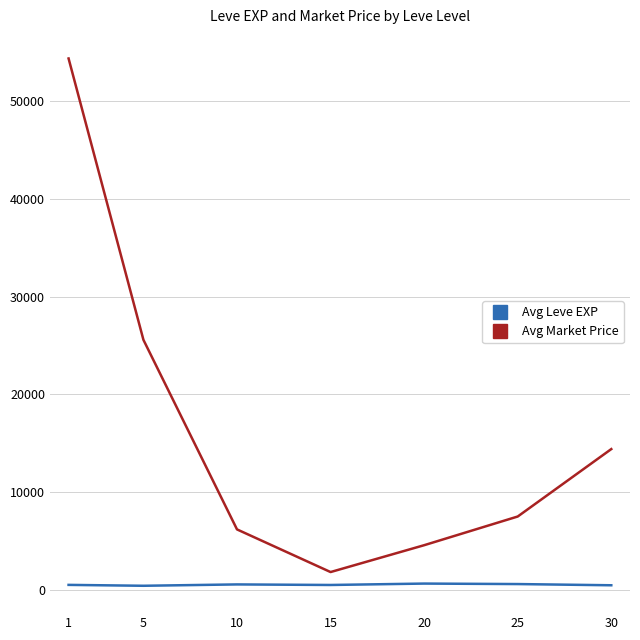

True or false: Avg Market Price and Avg Leve EXP cross at least once.

False